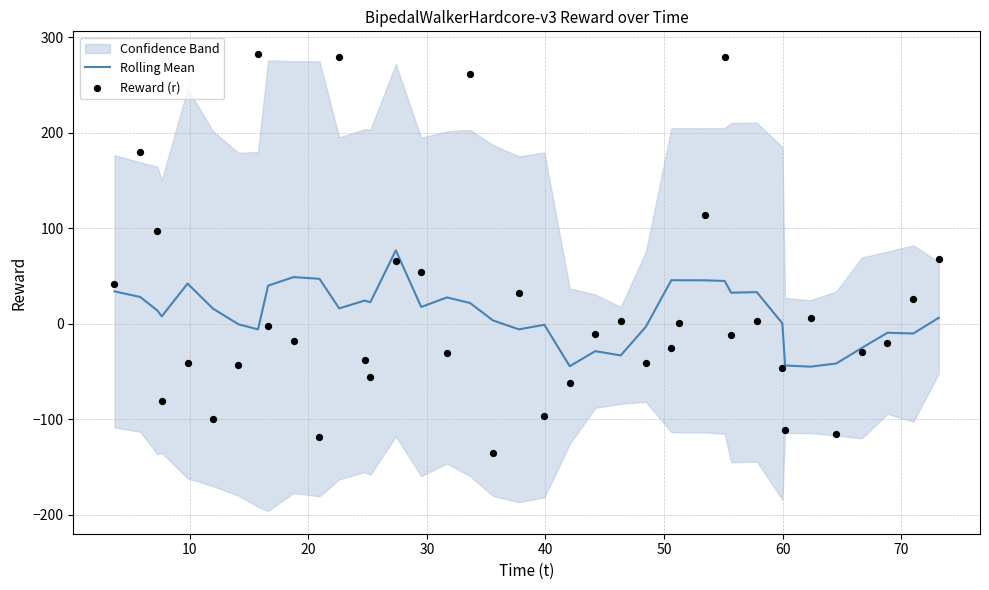

Which series has the largest Y range (max minus min)?

Reward (r)